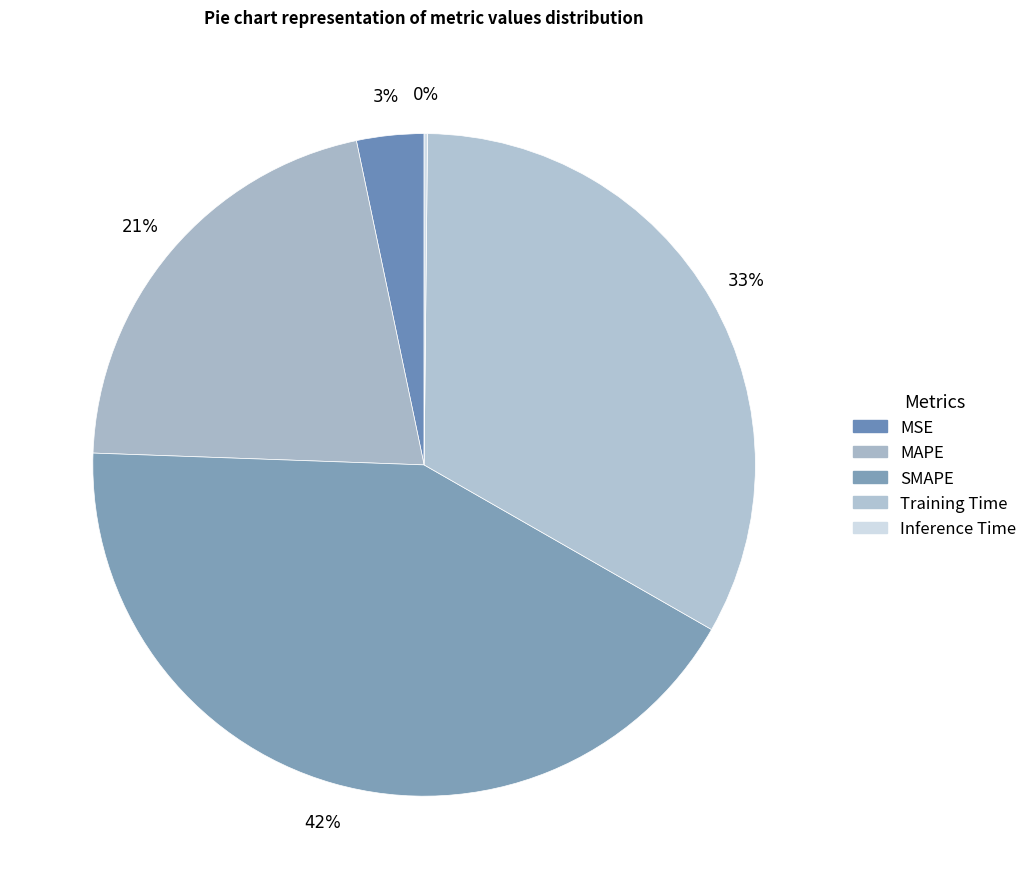

Is there any slice that represents more than half of the pie?

No